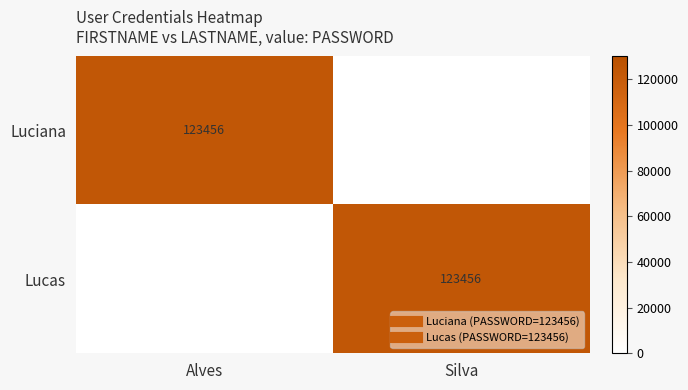

Which series has the largest total across all categories?

Luciana